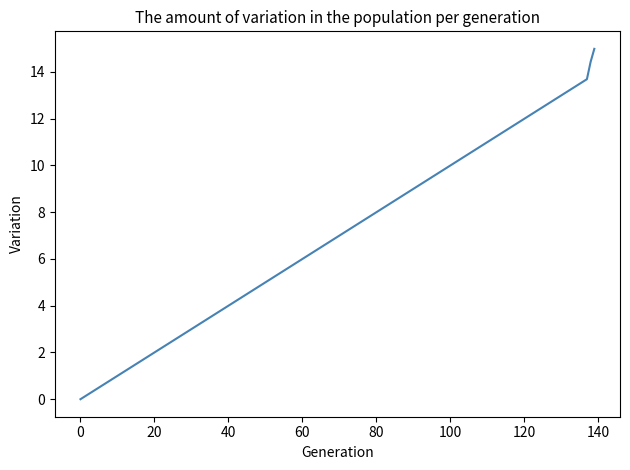

True or false: there are more than 1 points higher than both neighbors.

False